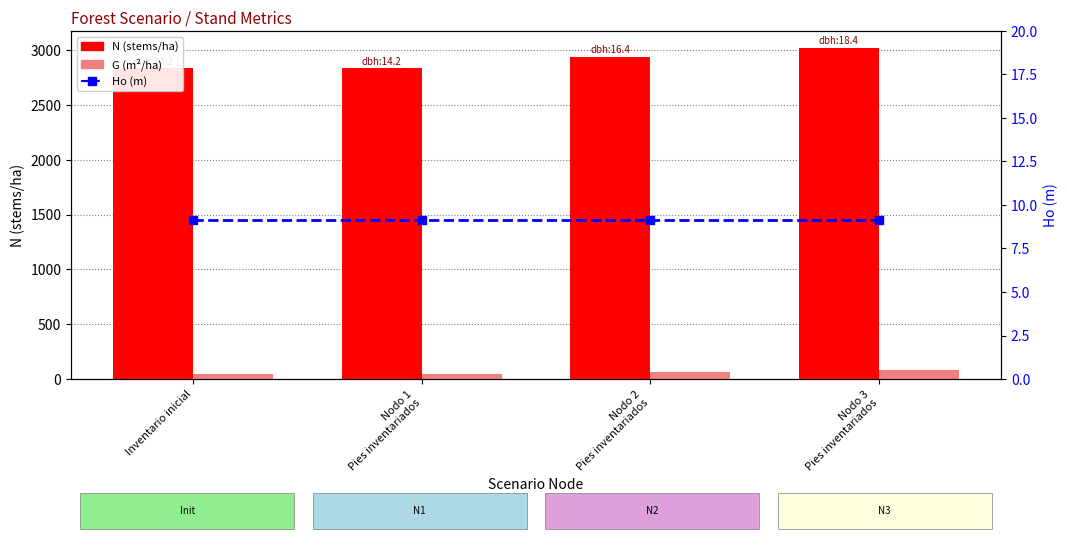

Which series changed the most between Inventario inicial and Nodo 3
Pies inventariados?

N (stems/ha)